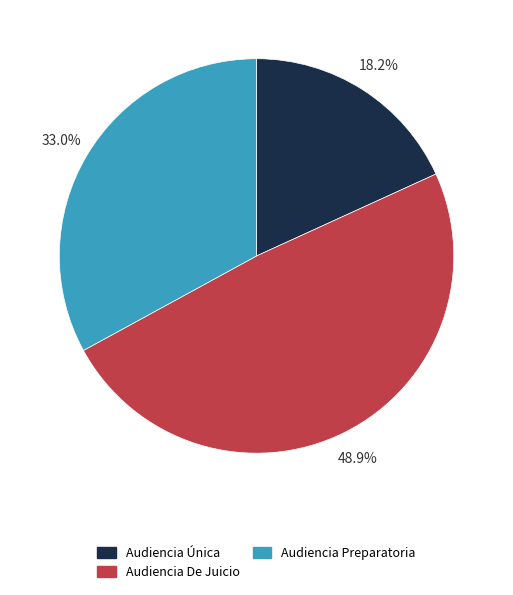

Is Audiencia Preparatoria the majority of the pie?

No